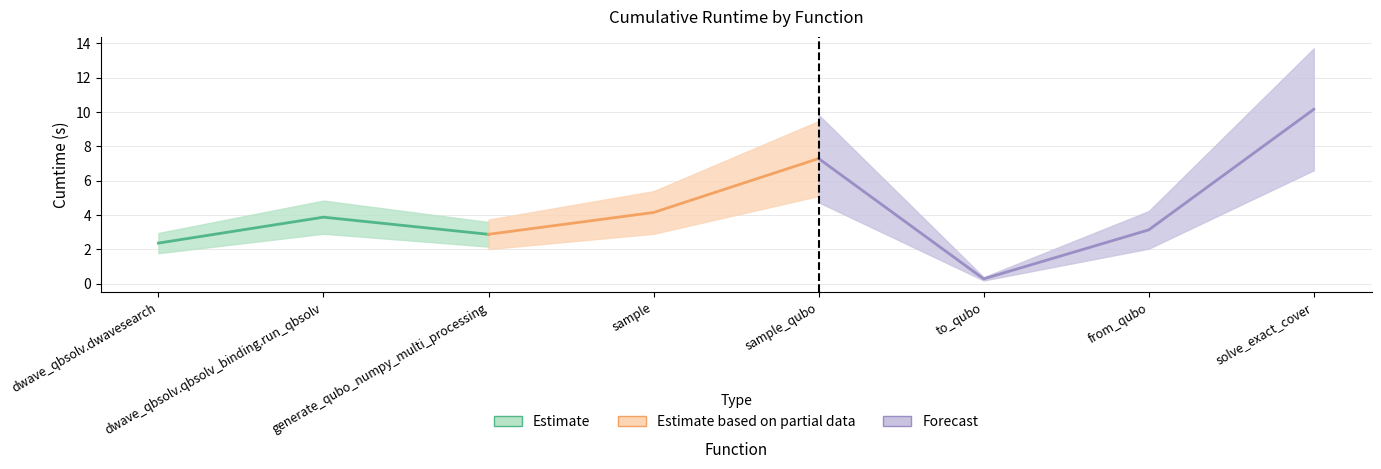

What position from the right is to_qubo?

3